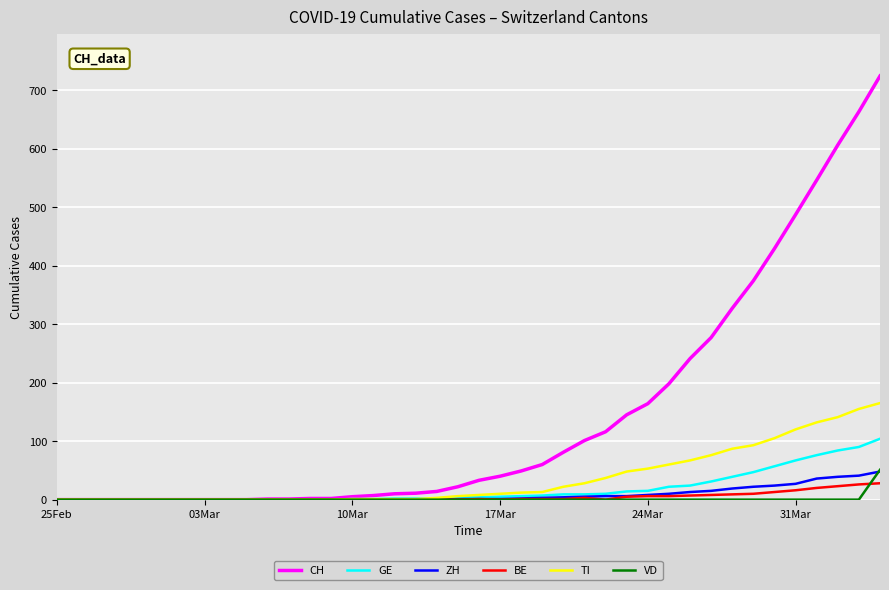

What is the maximum value for BE?

28